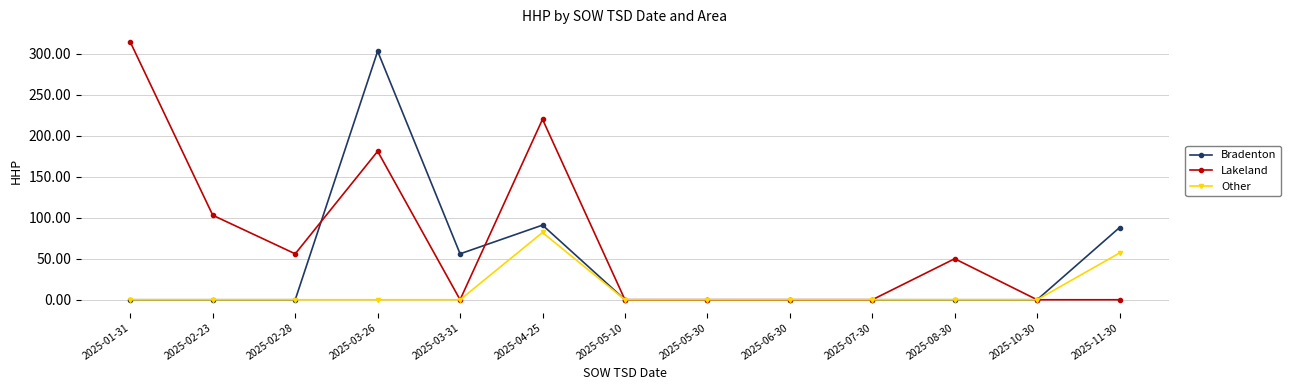

What is the greatest value displayed?

314